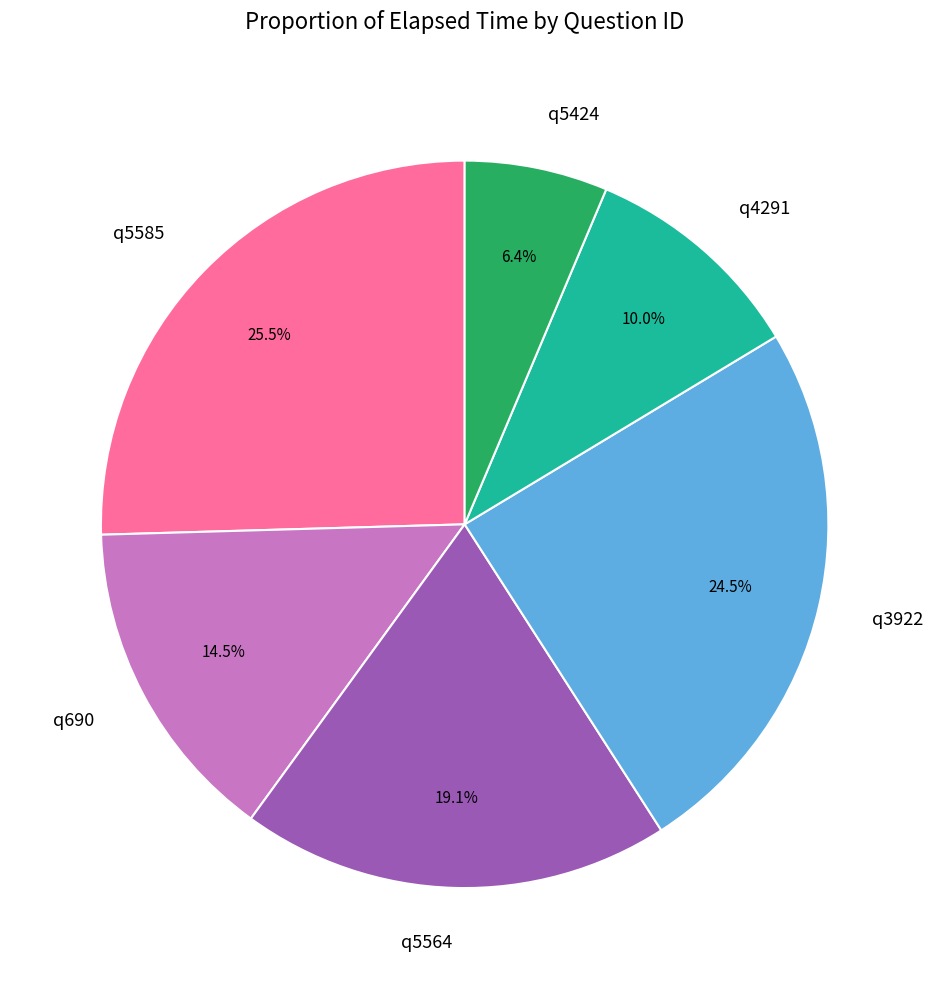

Which slice is the smallest?

q5424